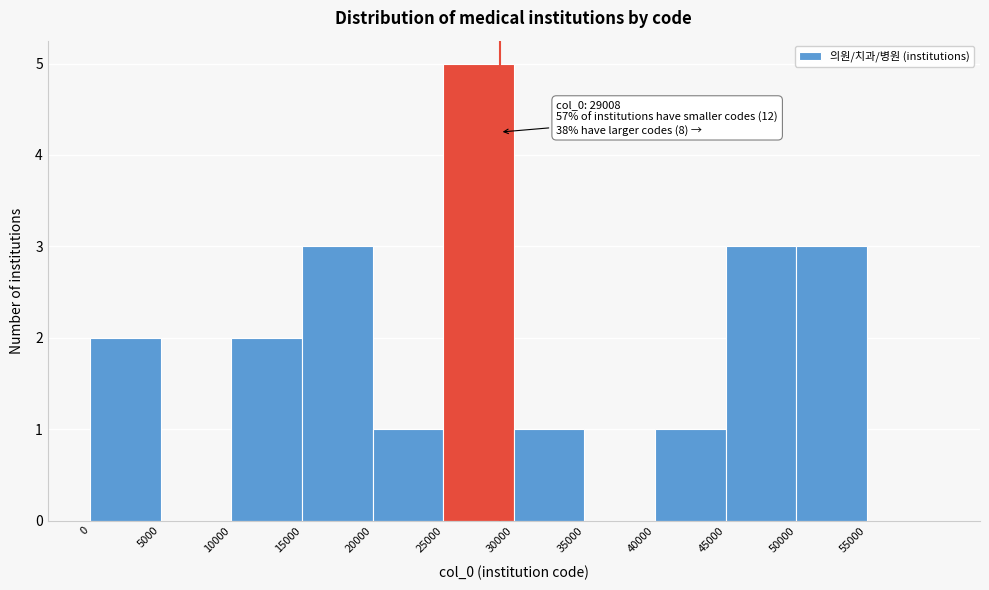

Which range on the x-axis has the tallest bar?

25000 to 30000